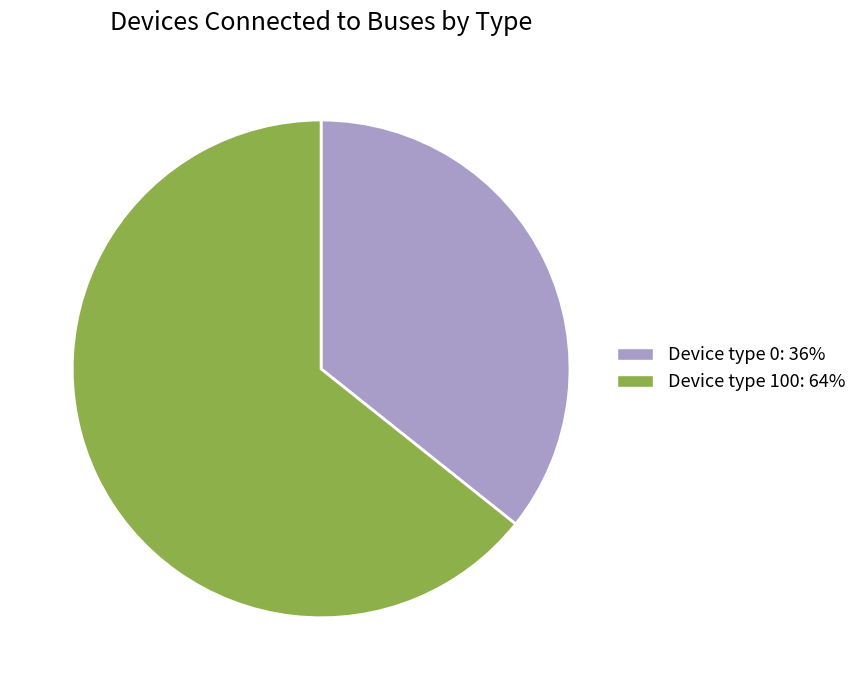

Does Device type 100 represent more than half of the total?

Yes